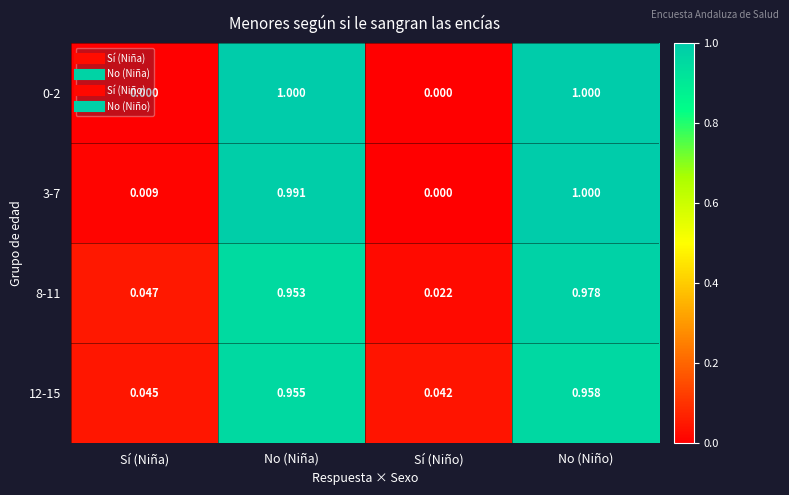

Count the number of categories in the chart.

4